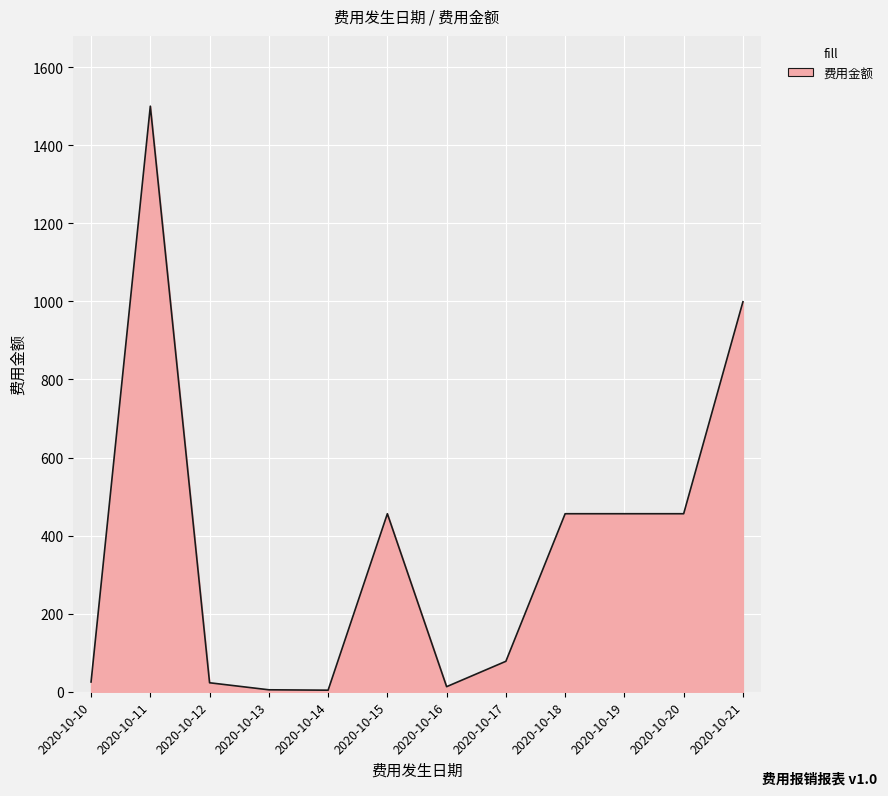

How many lines are shown in the chart?

1